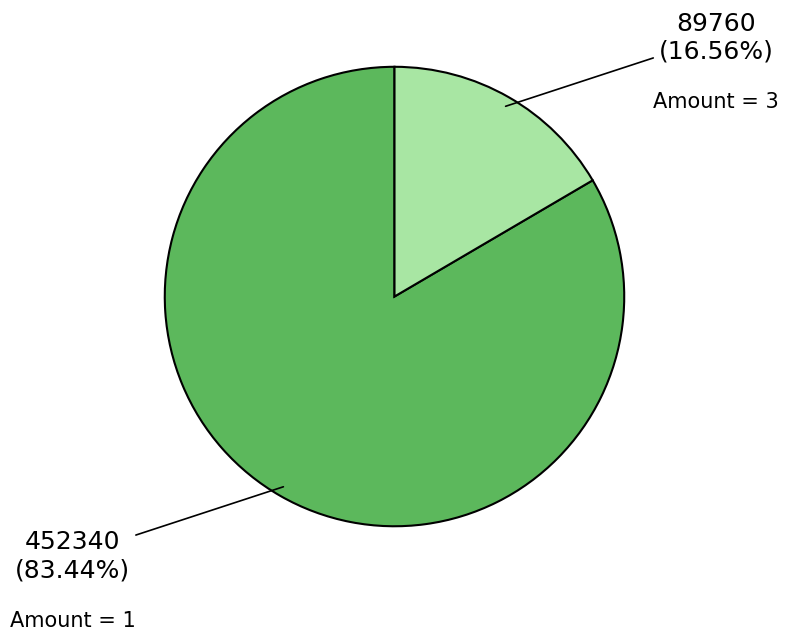

Is there a majority slice in this chart?

Yes